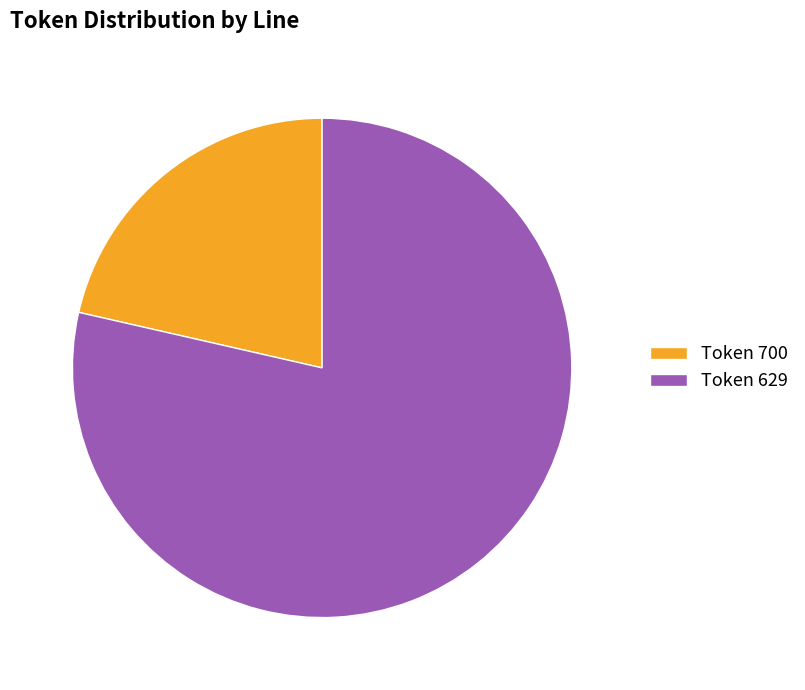

Is there a majority slice in this chart?

Yes